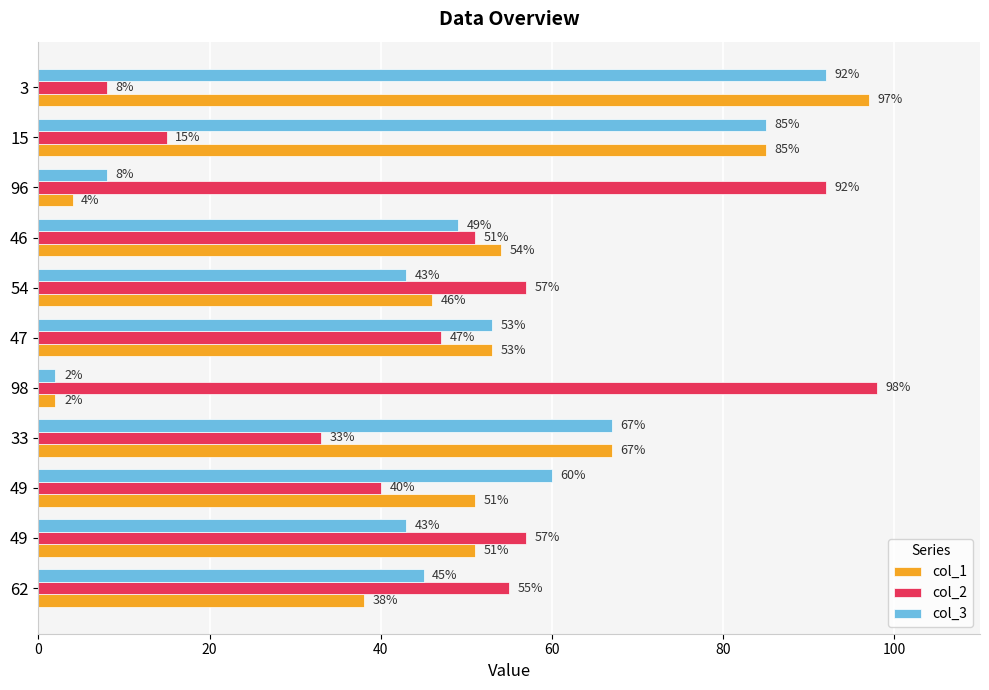

What are all the series names shown in the legend?

col_1, col_2, col_3